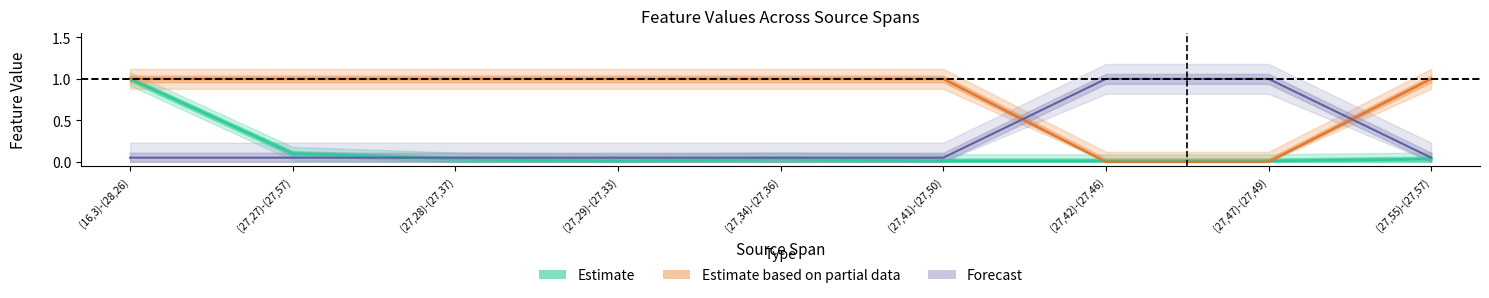

Between which two adjacent categories do L-NoChange and L-DidChange first intersect?

(27,41)-(27,50) and (27,42)-(27,46)